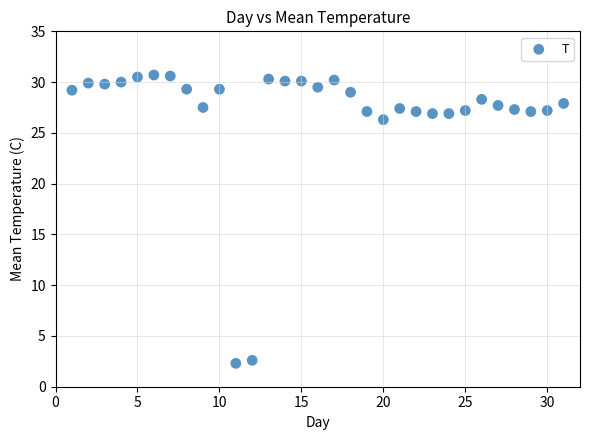

What is the range of Y values (max minus min)?

28.4